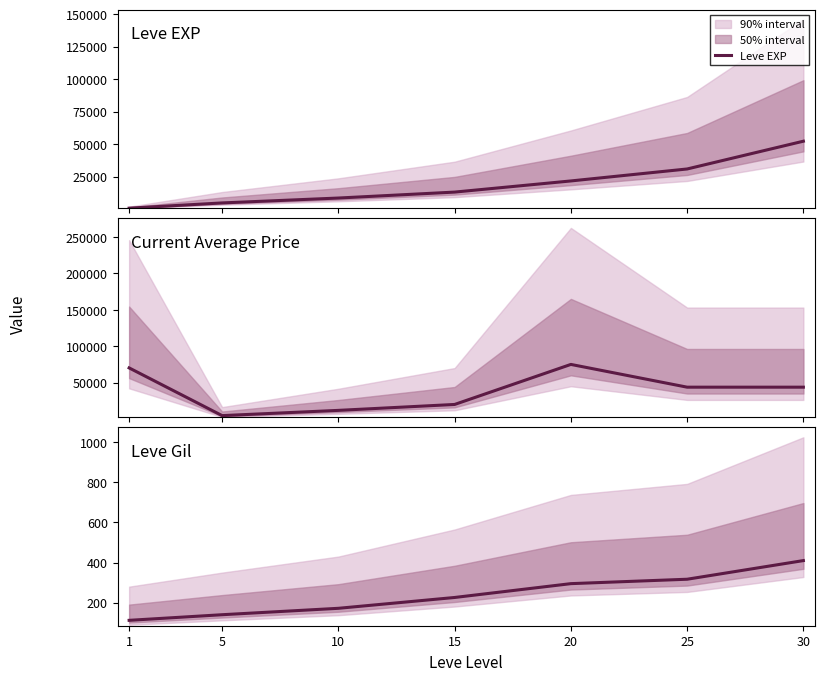

True or false: Current Average Price has more than 2 points higher than both neighbors.

False